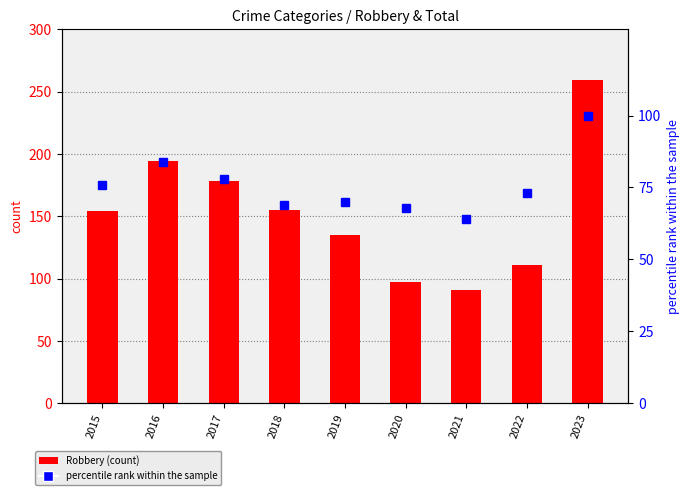

What is the total value across all series at 2019?

205